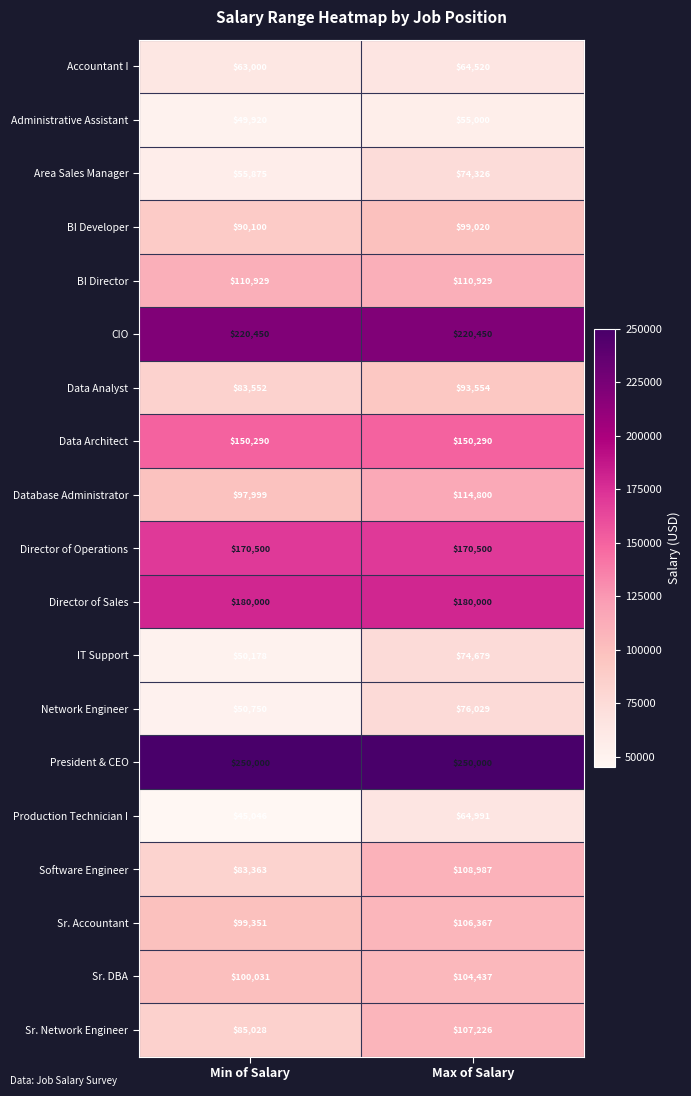

What is the approximate value of Data Architect at Min of Salary?

150290